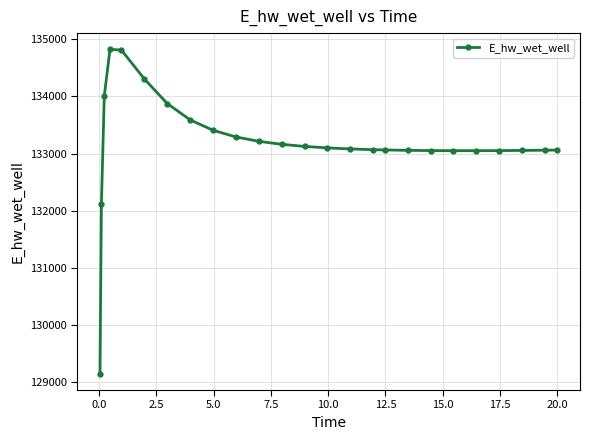

Does the chart display data point markers on the line(s)?

Yes